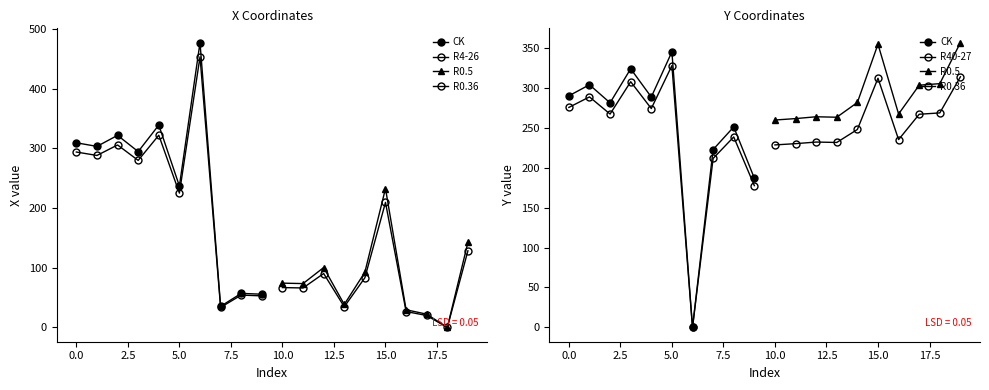

What is the value of the R40-27 point at the 1st from the left?

275.2